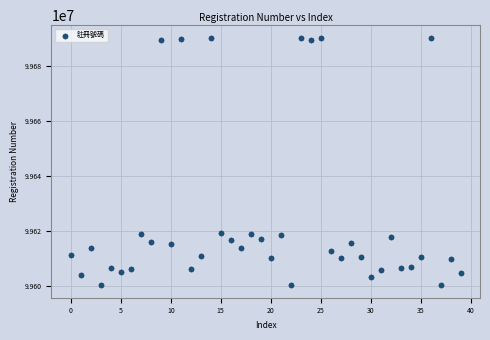

What is the range of Y values (max minus min)?

89912